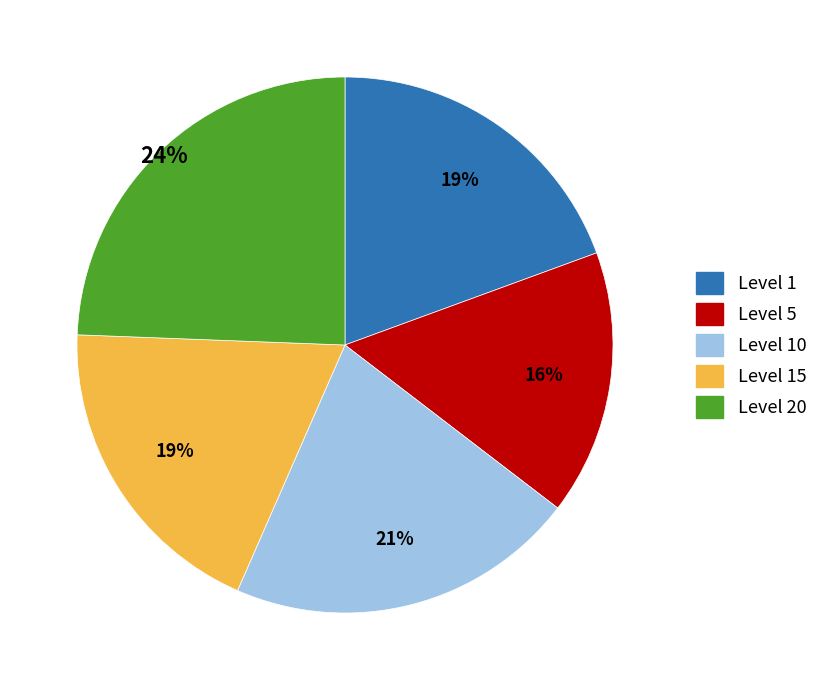

Is there a majority slice in this chart?

No